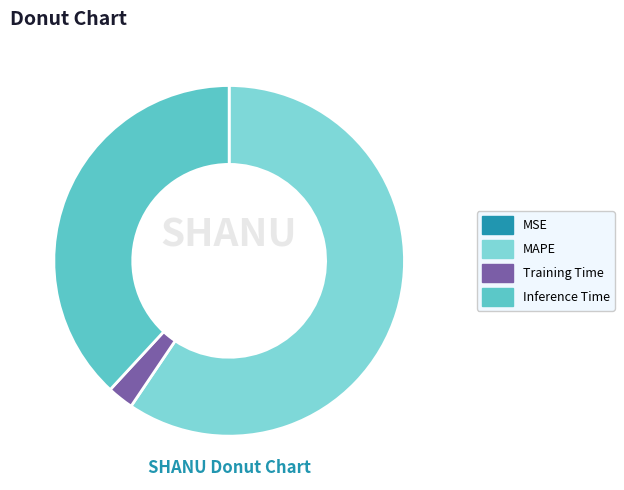

The MAPE slice represents 48% of the pie. True or false?

False